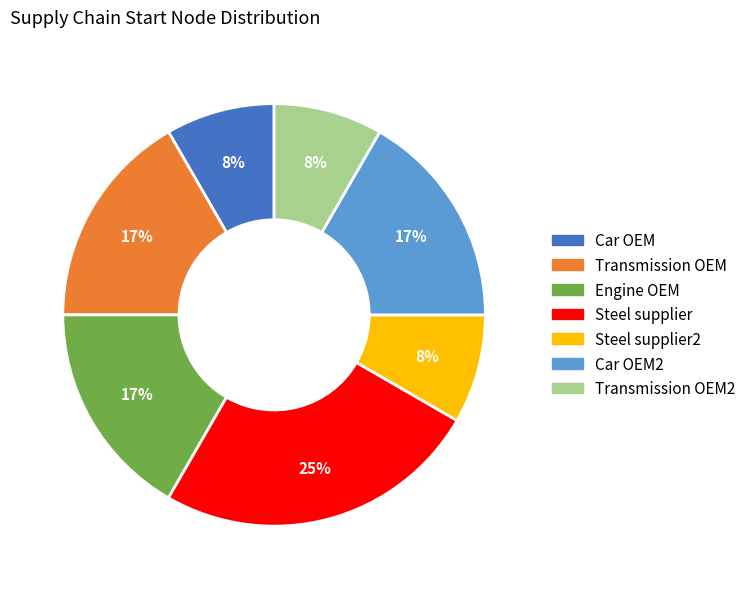

To the nearest percent, what is the average slice percentage?

14%